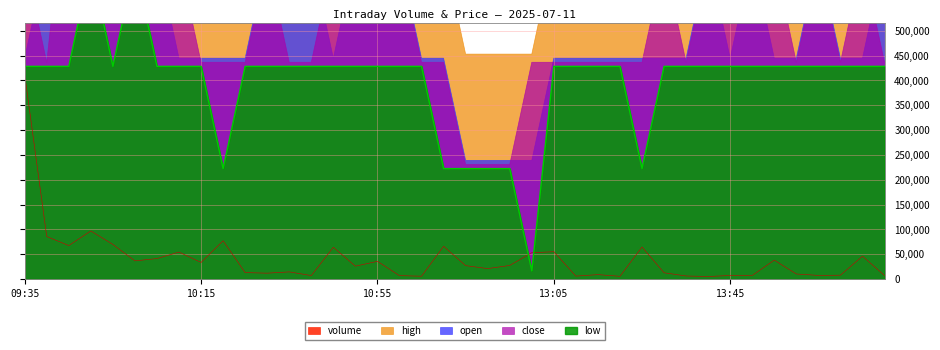

How many distinct data groups are displayed?

5